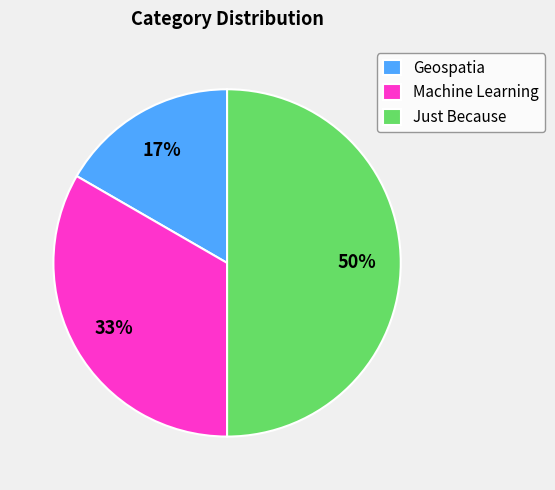

To the nearest percent, what is the combined percentage of Geospatia and Just Because?

67%